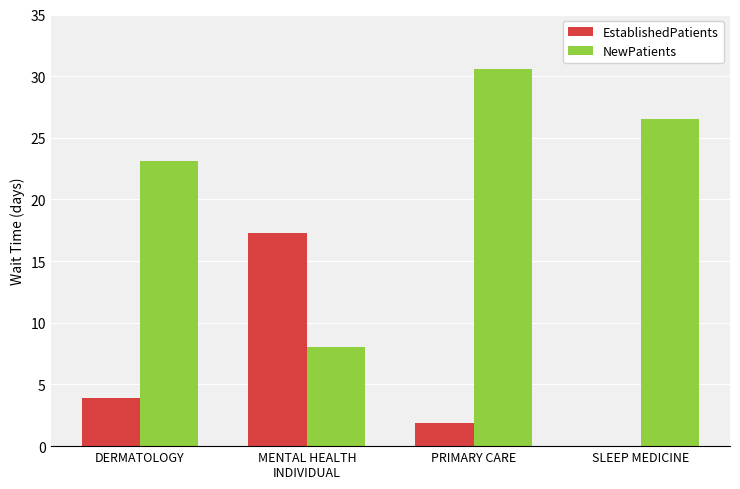

Which series has the widest spread of values?

NewPatients